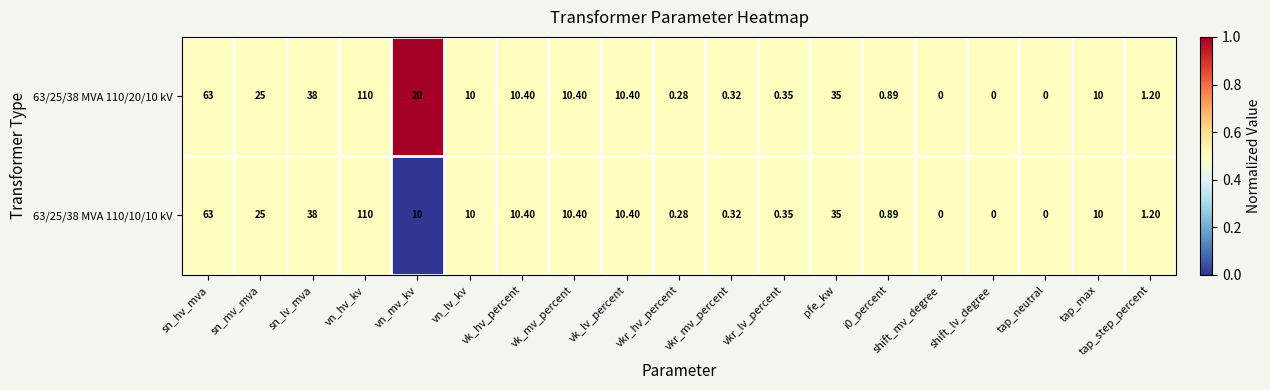

Which series has the largest total across all categories?

63/25/38 MVA 110/20/10 kV